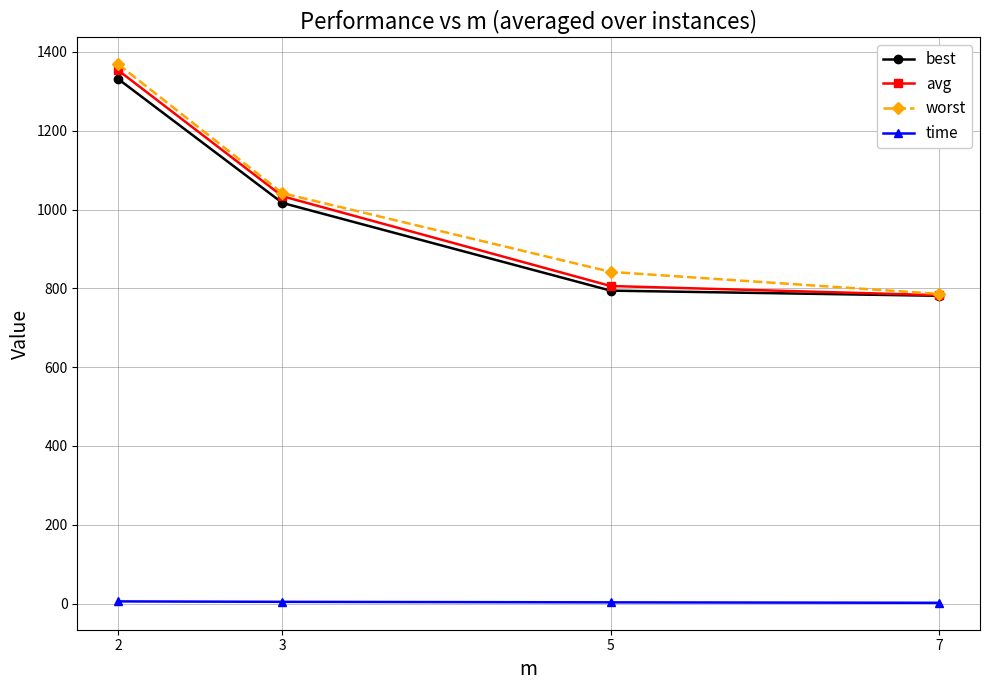

At which category is the sum across all series the highest?

2